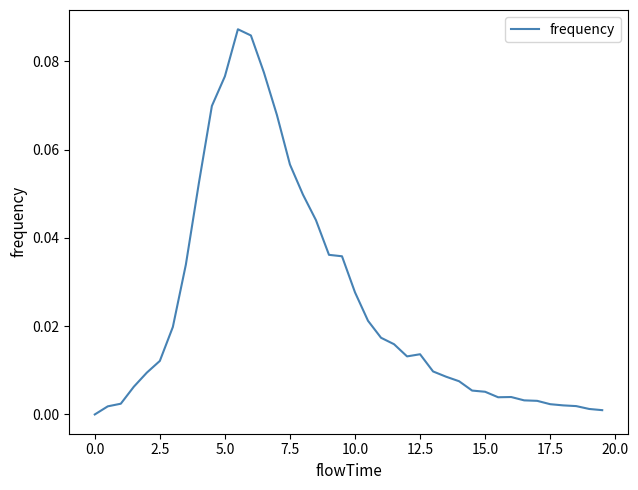

How many interior local peaks (higher than both neighbors) does the data have?

3